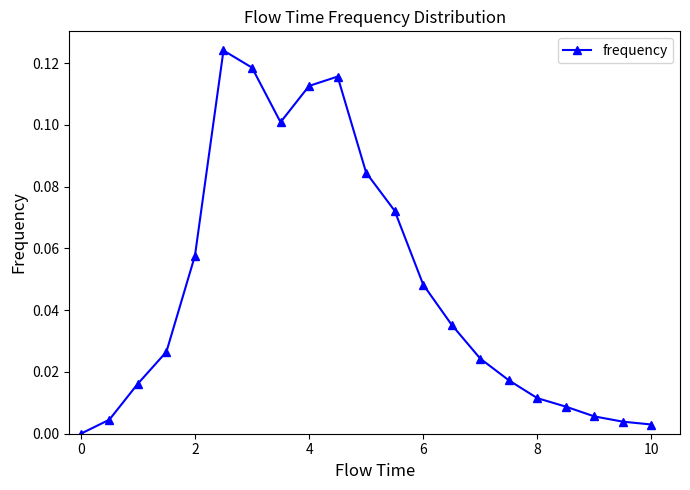

Count the number of values greater than 0.

20